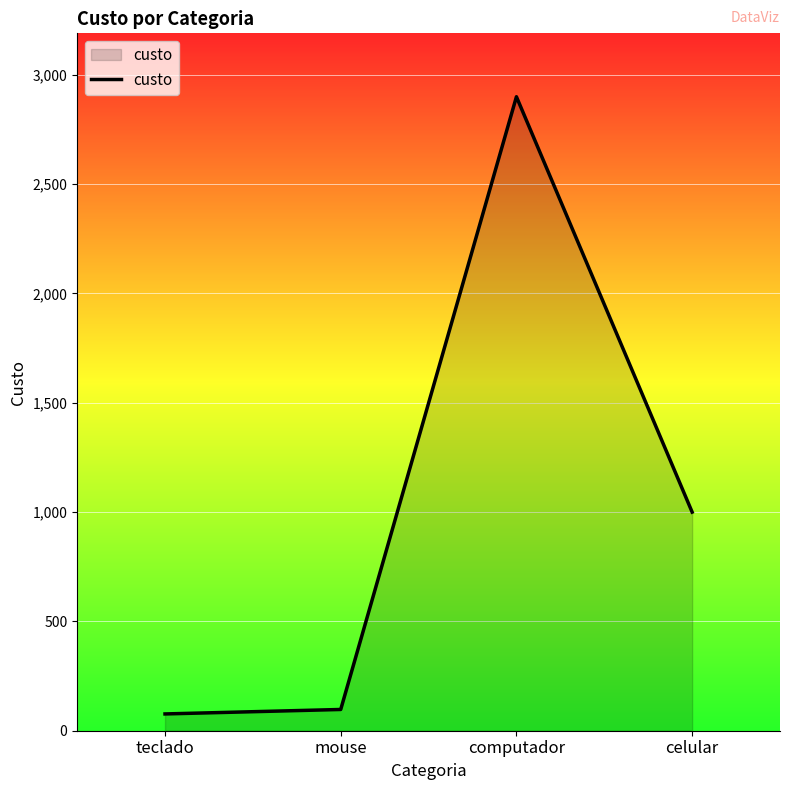

What position from the right is teclado?

4